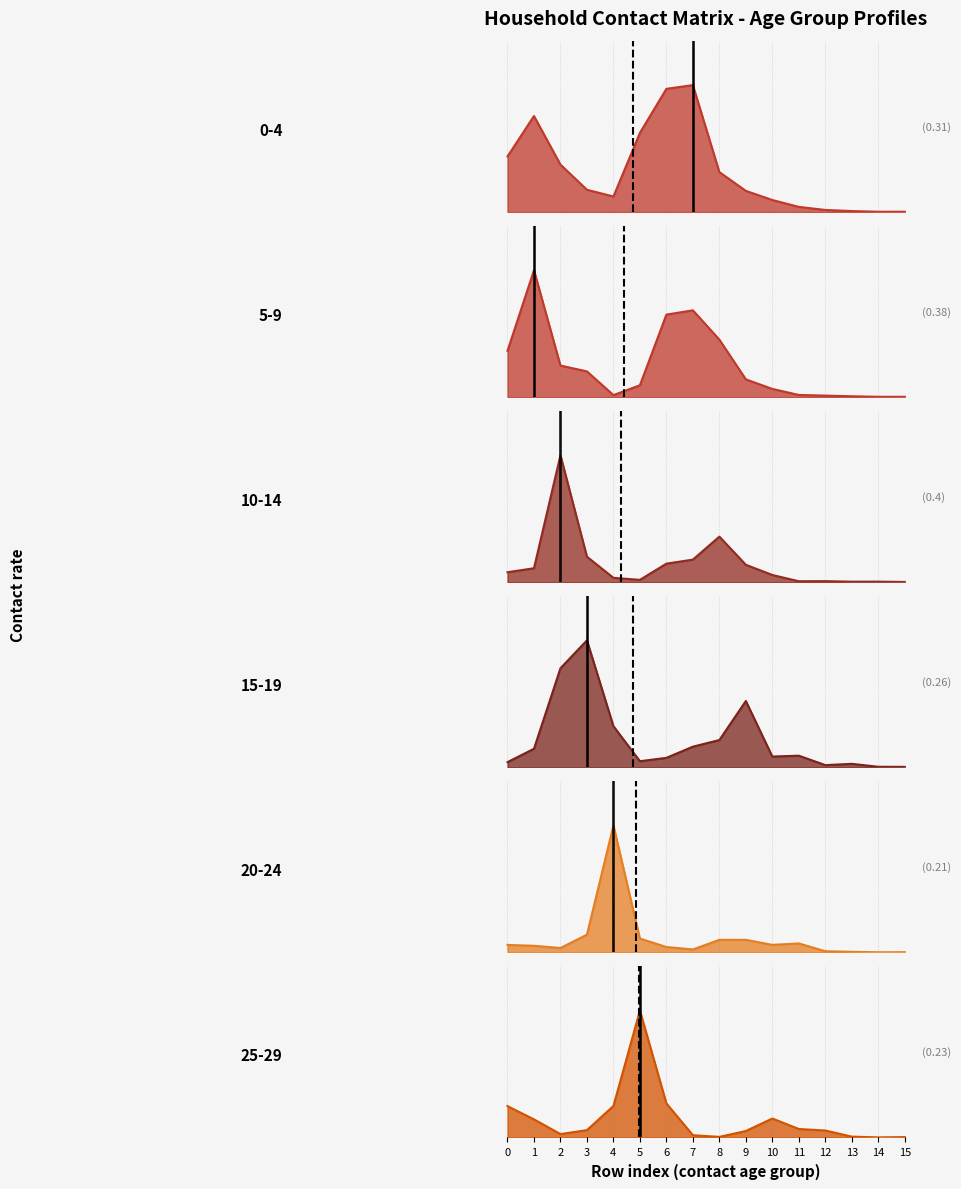

Reading left to right, what are all the values shown in this chart?

0_4: 0.4	0.7	0.4	0.2	0.1	0.6	0.9	1.0	0.3	0.2	0.1	0.0	0.0	0.0	0.0	0.0
5_9: 0.6	1.6	0.4	0.3	0.0	0.1	1.0	1.1	0.7	0.2	0.1	0.0	0.0	0.0	0.0	0.0
10_14: 0.2	0.3	2.7	0.5	0.1	0.1	0.4	0.5	1.0	0.4	0.2	0.0	0.0	0.0	0.0	0.0
15_19: 0.0	0.2	0.9	1.2	0.4	0.1	0.1	0.2	0.2	0.6	0.1	0.1	0.0	0.0	0.0	0.0
20_24: 0.1	0.1	0.1	0.3	1.8	0.2	0.1	0.0	0.2	0.2	0.1	0.1	0.0	0.0	0.0	0.0
25_29: 0.4	0.2	0.0	0.1	0.4	1.5	0.4	0.0	0.0	0.1	0.2	0.1	0.1	0.0	0.0	0.0